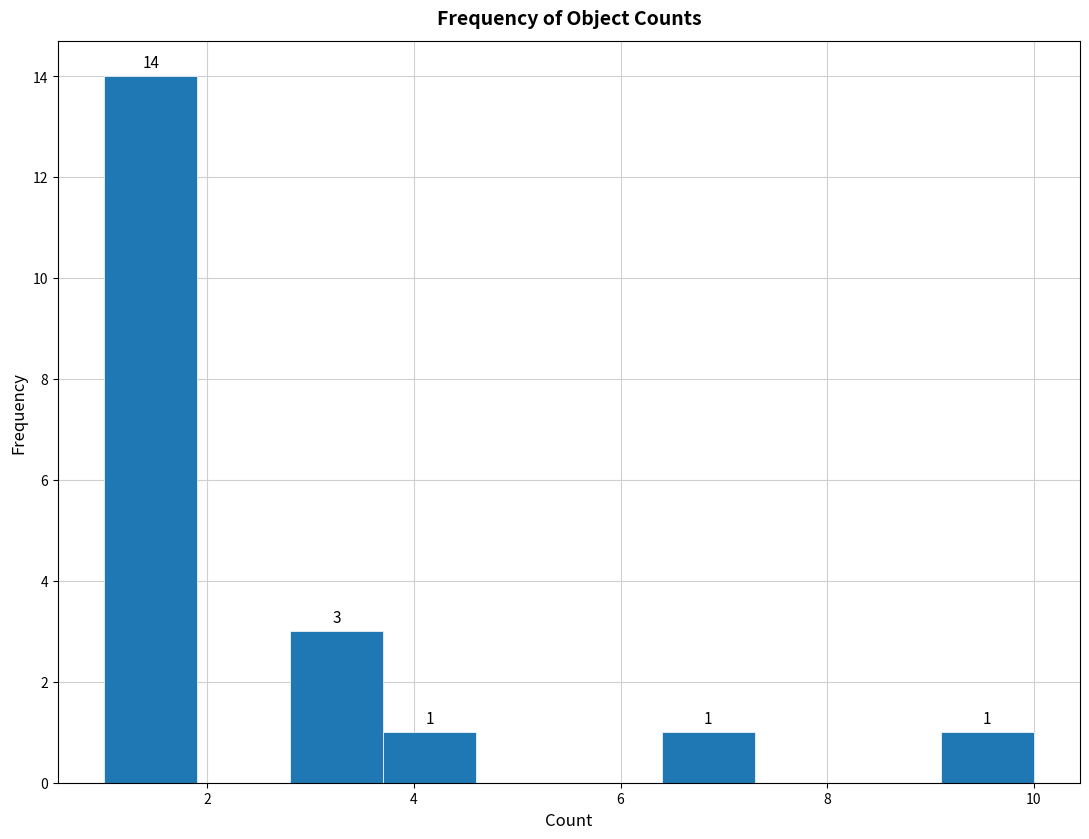

Which range on the x-axis has the tallest bar?

1.0 to 1.9